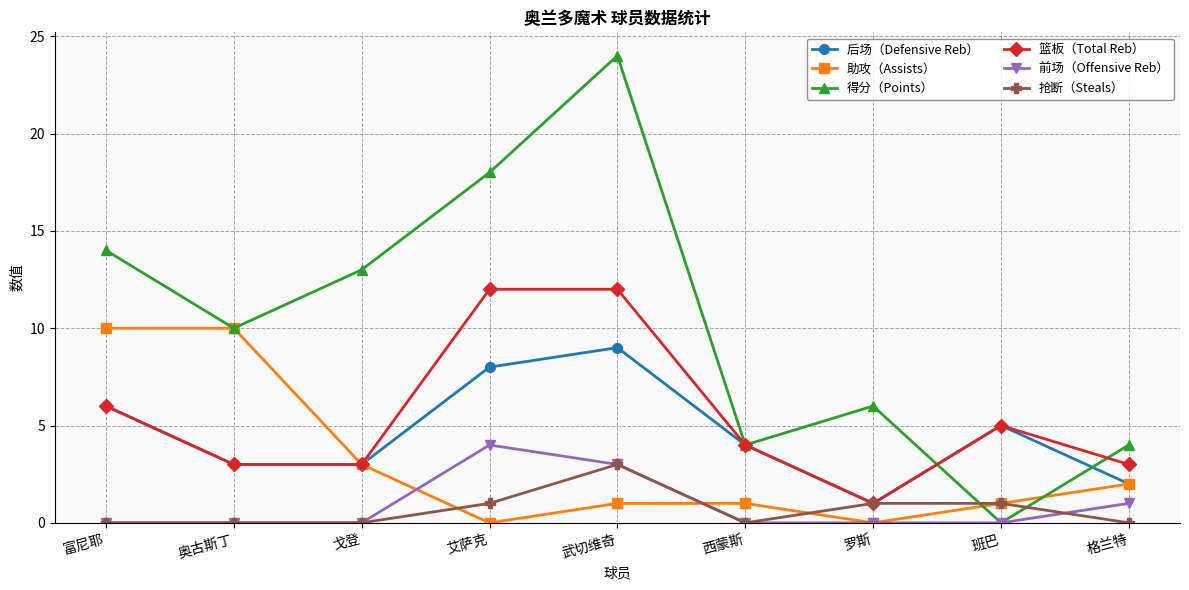

Which series has the largest total across all categories?

得分（Points）